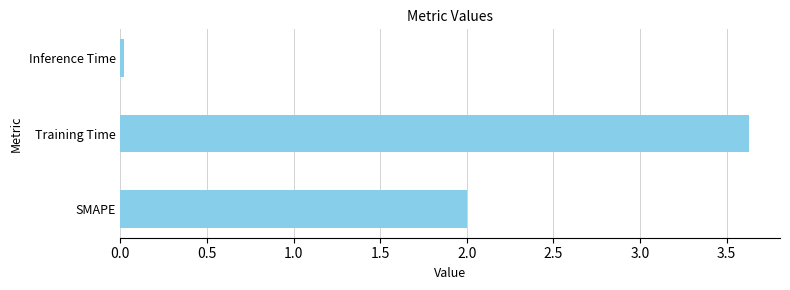

What is the sum of all values?

5.6